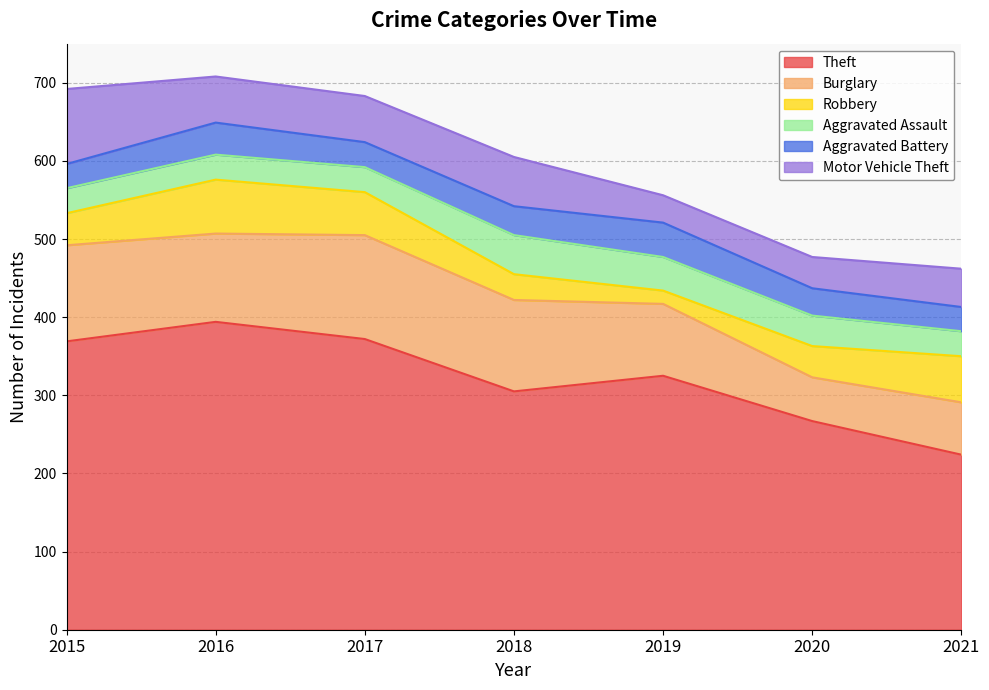

In Theft, how many points are lower than both neighbors (excluding endpoints)?

1